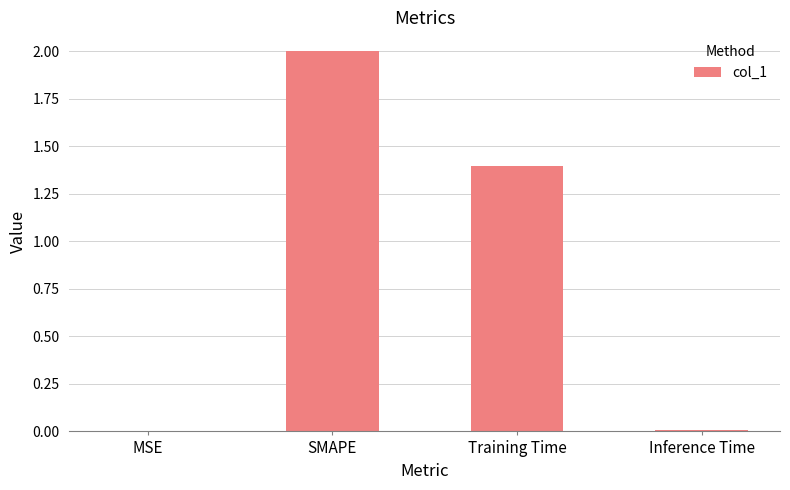

What is the change in value from SMAPE to Training Time?

-0.6